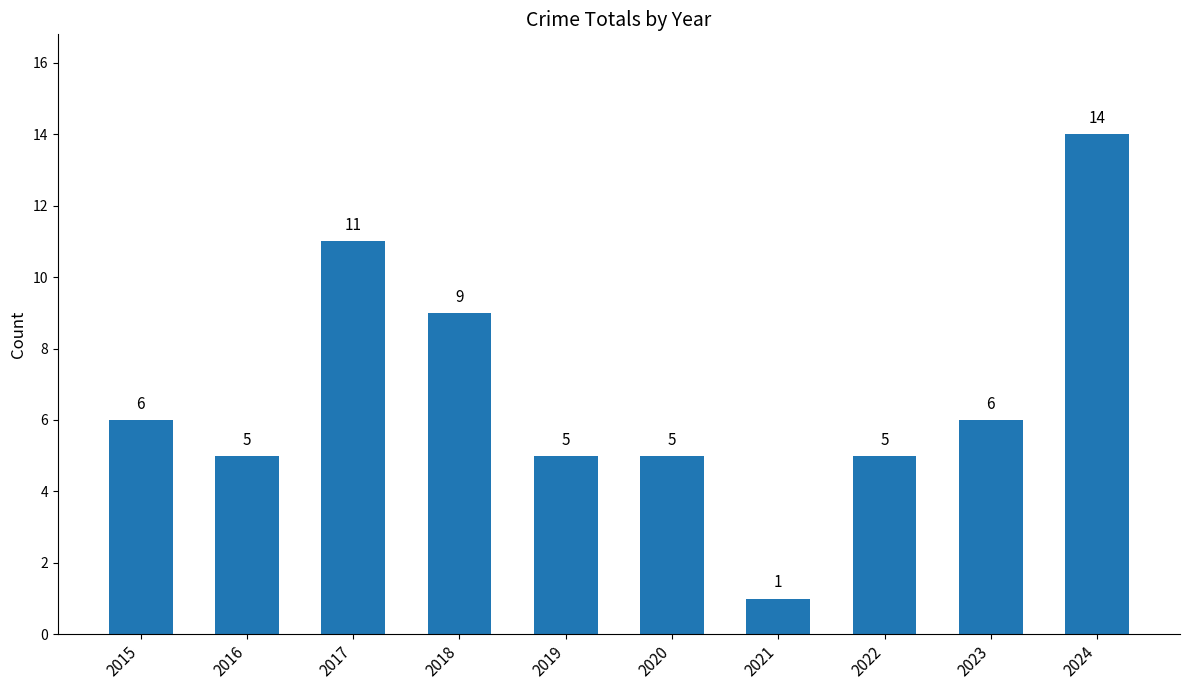

Read the value at 2024, to the nearest 10.

10